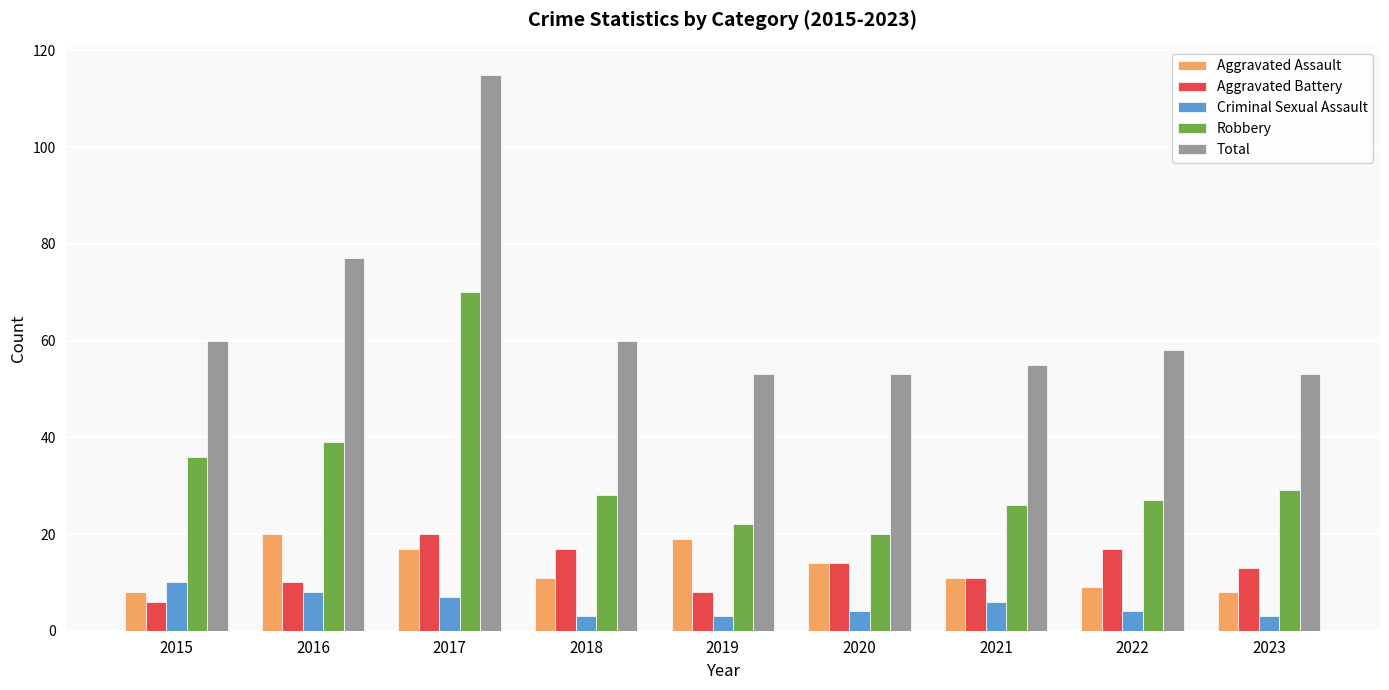

What is the difference between the highest and lowest values at 2021?

49